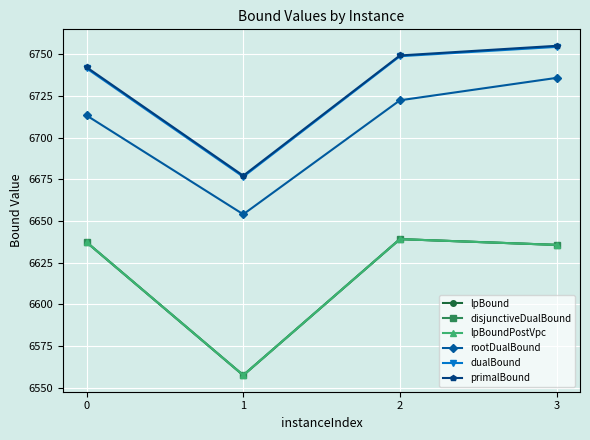

At which category does the chart reach its minimum across all series?

1